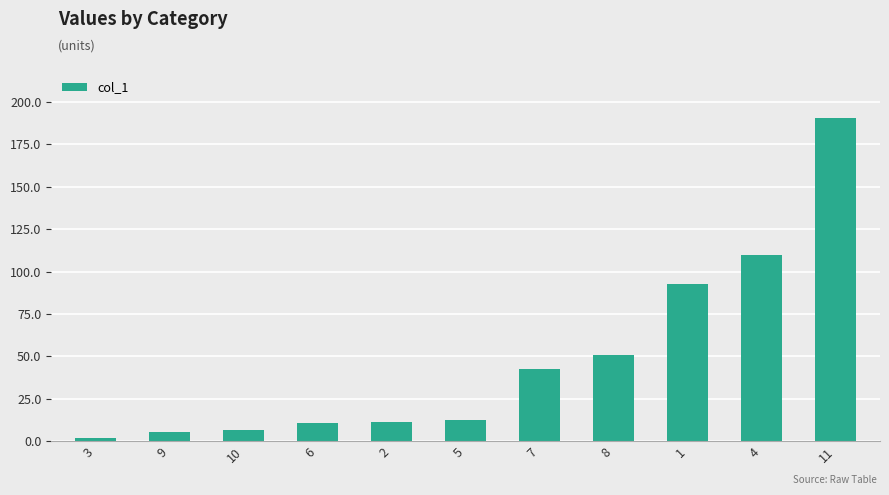

The value at 5 is 12.3. True or false?

True